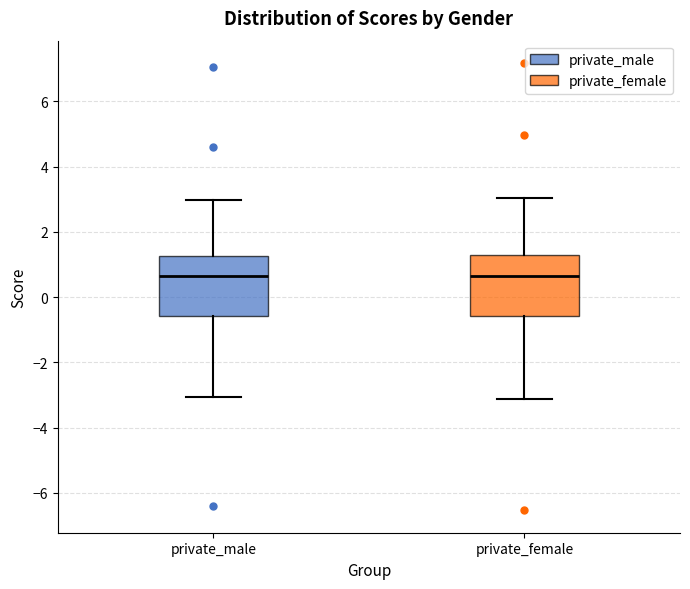

Reading left to right, transcribe this box plot: for each box, give where its median line is, the range the box spans, and where its two whiskers end, as read against the y-axis. The values are not printed on the chart, so give them approximately, as read against the axis.

private_male: median 0.6, box -0.6 to 1.2, whiskers -3.0 to 3.0
private_female: median 0.6, box -0.6 to 1.4, whiskers -3.2 to 3.0